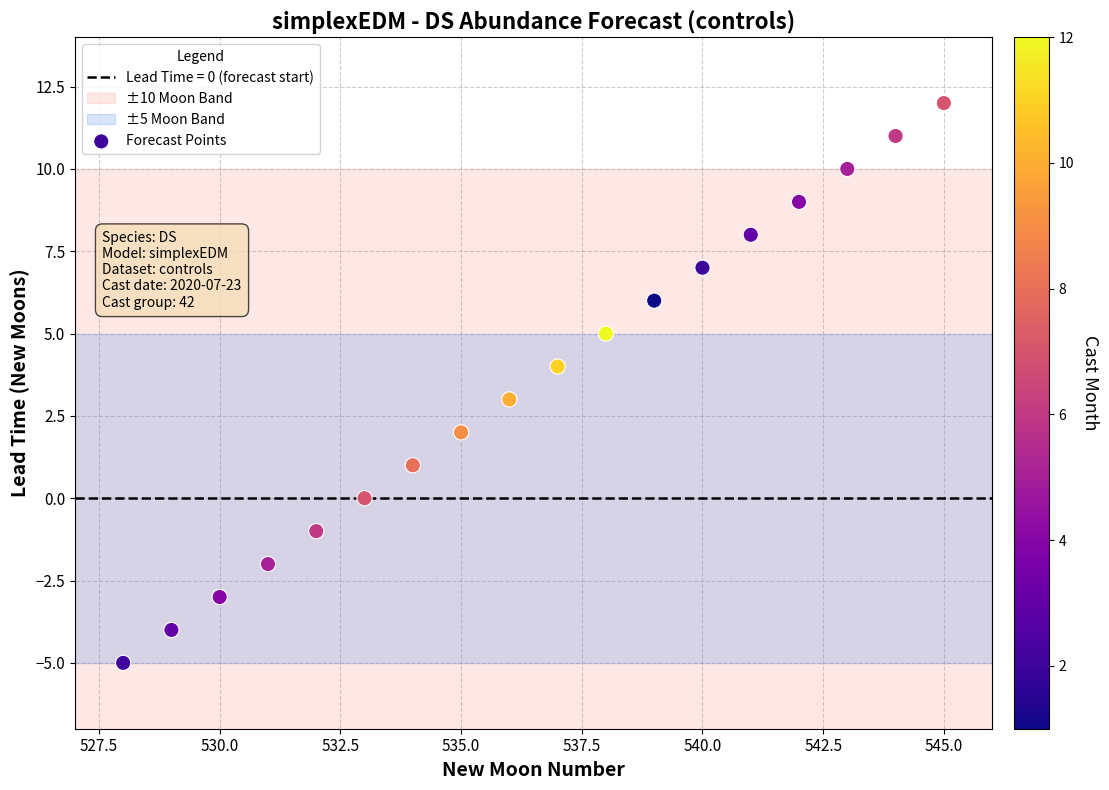

What is the range of Y values (max minus min)?

17